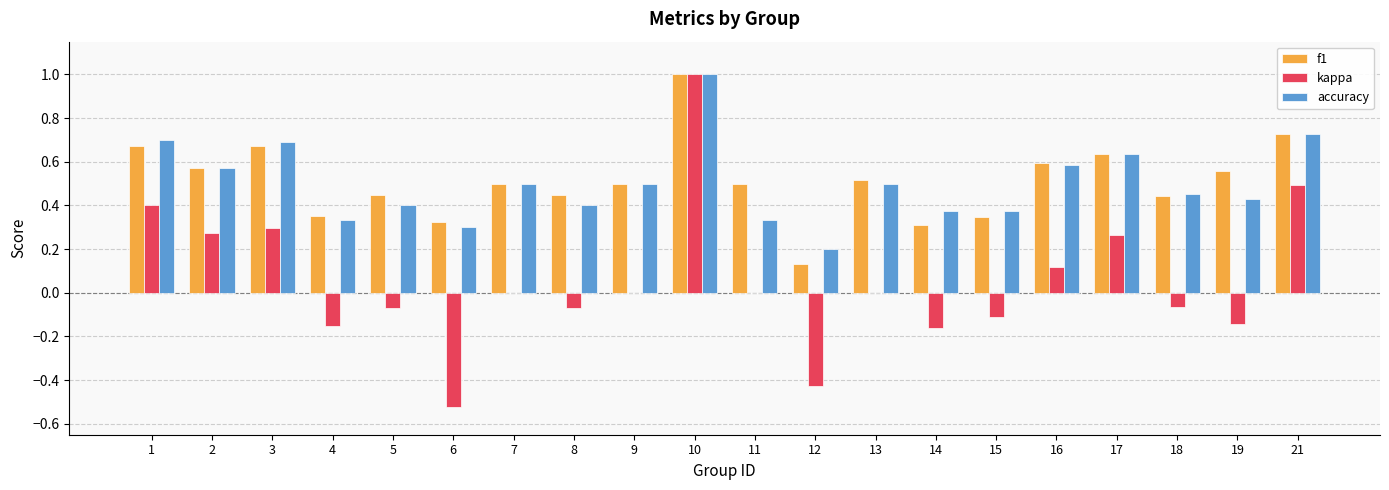

Between 1 and 7, which series saw the biggest shift?

kappa